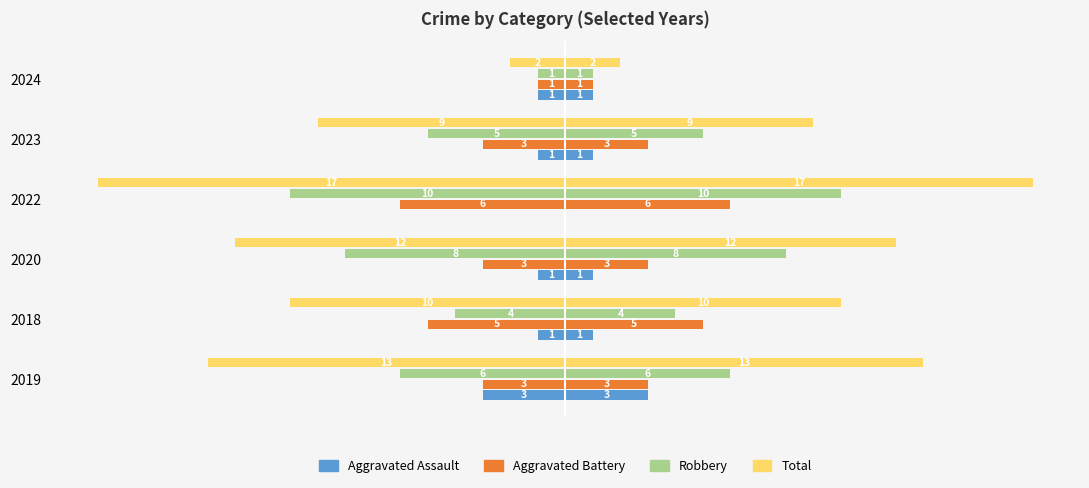

What is the sum of the Total values at 2024 and 2022?

-19